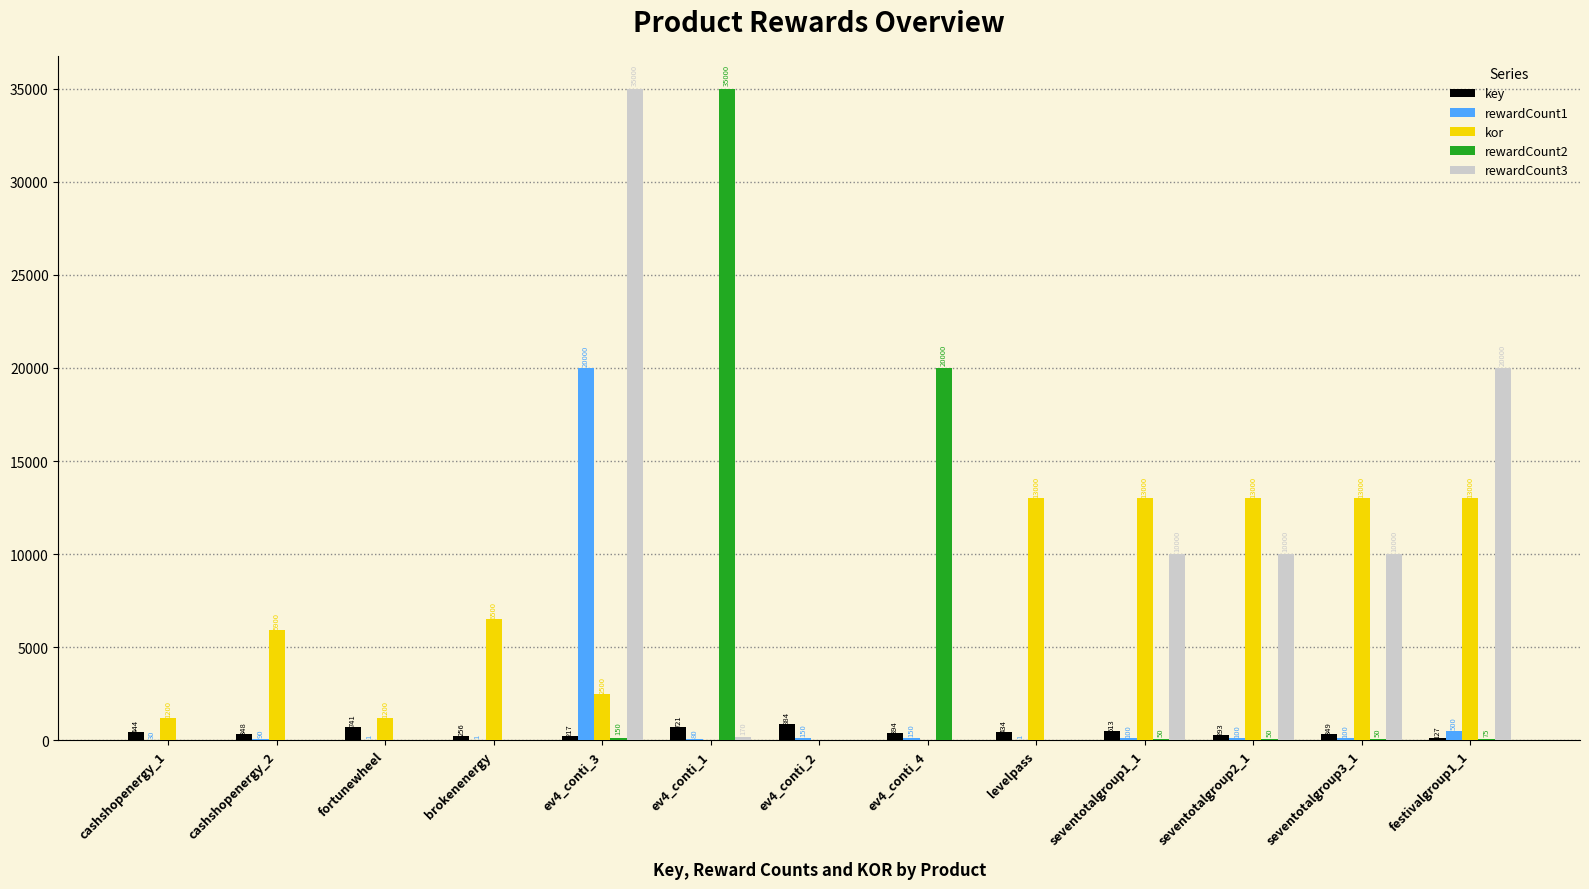

What is the total value across all series at brokenenergy?

6757